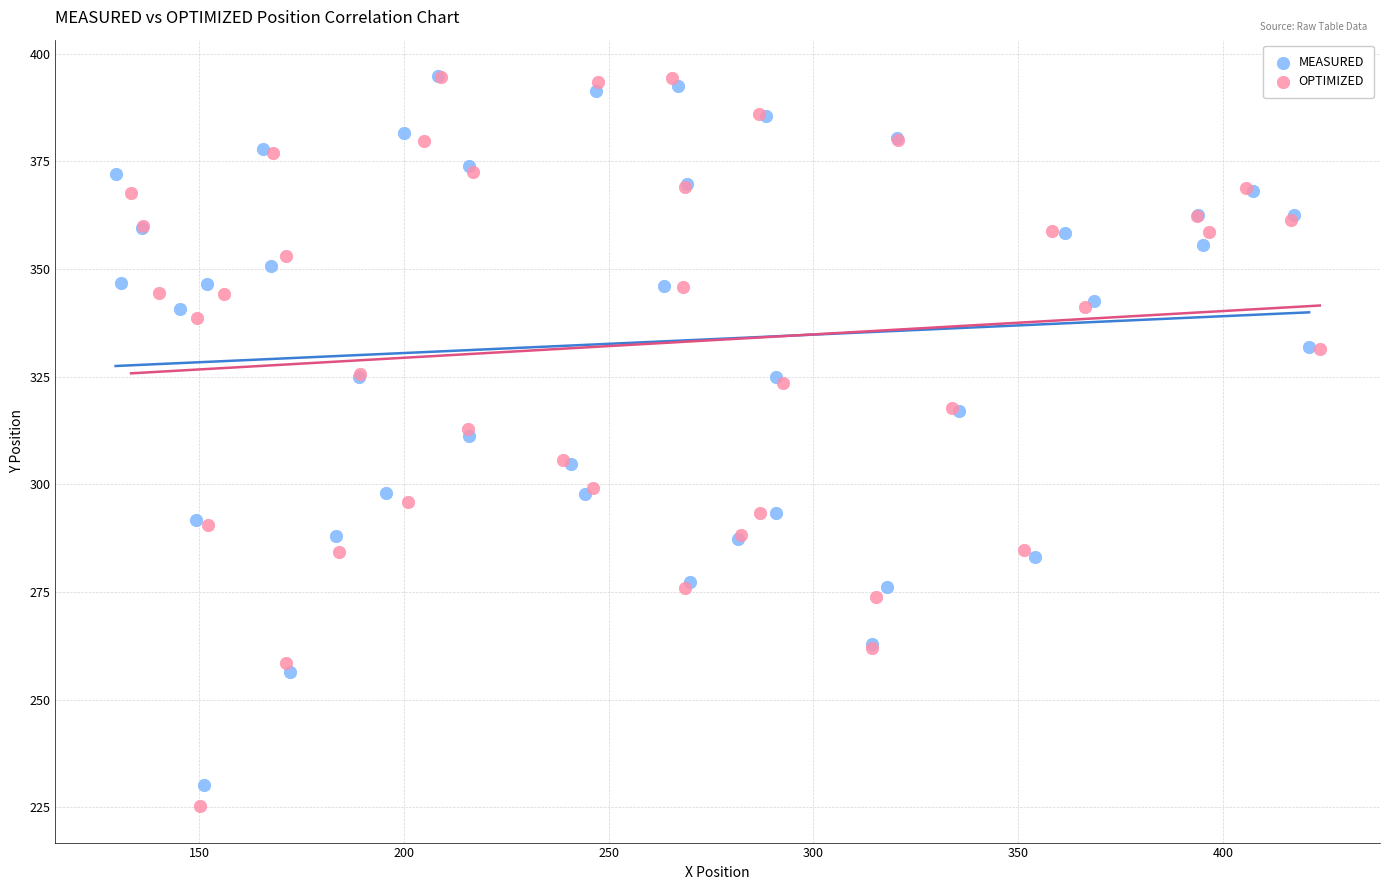

Which series reaches the minimum Y coordinate?

OPTIMIZED